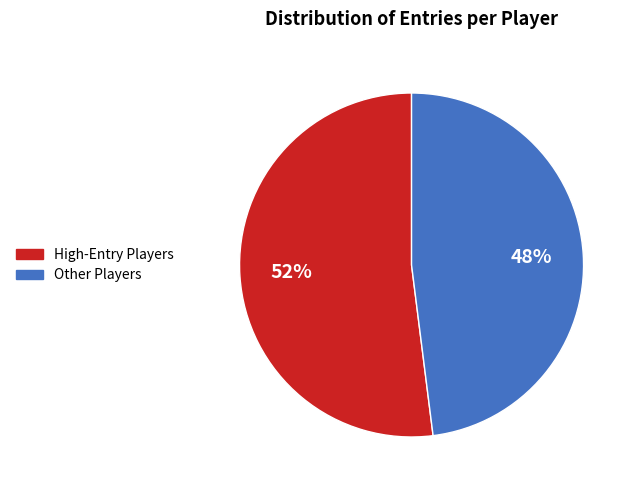

Is there a majority slice in this chart?

Yes